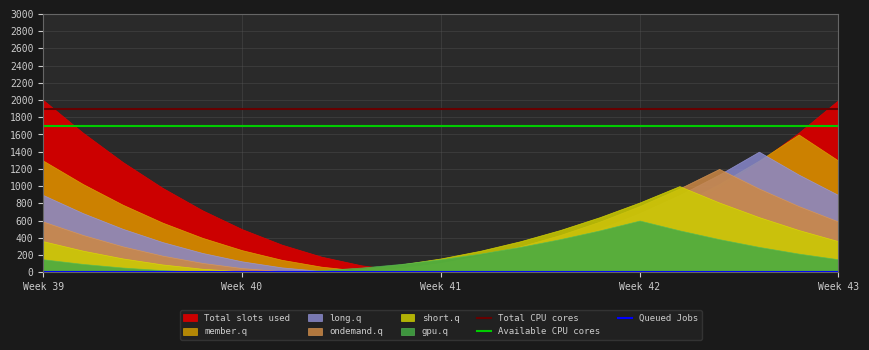

What is the lowest value of the Available CPU cores series?

1694.0